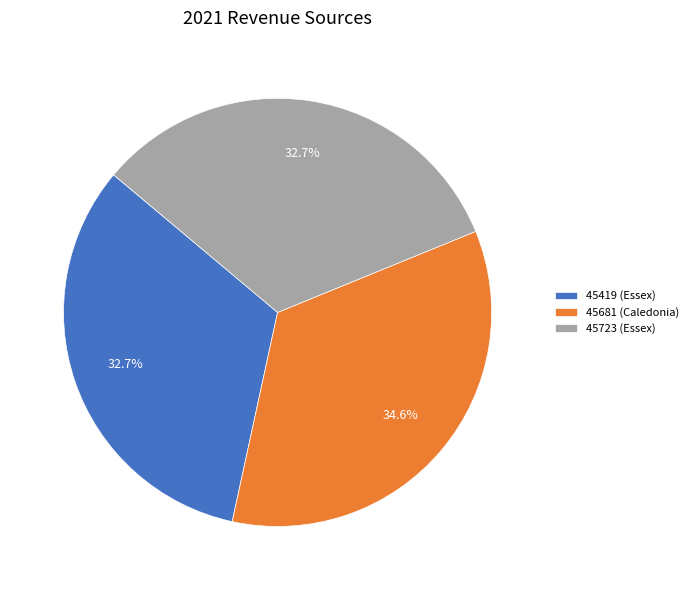

Does 45419 (Essex) account for over 50% of the chart?

No